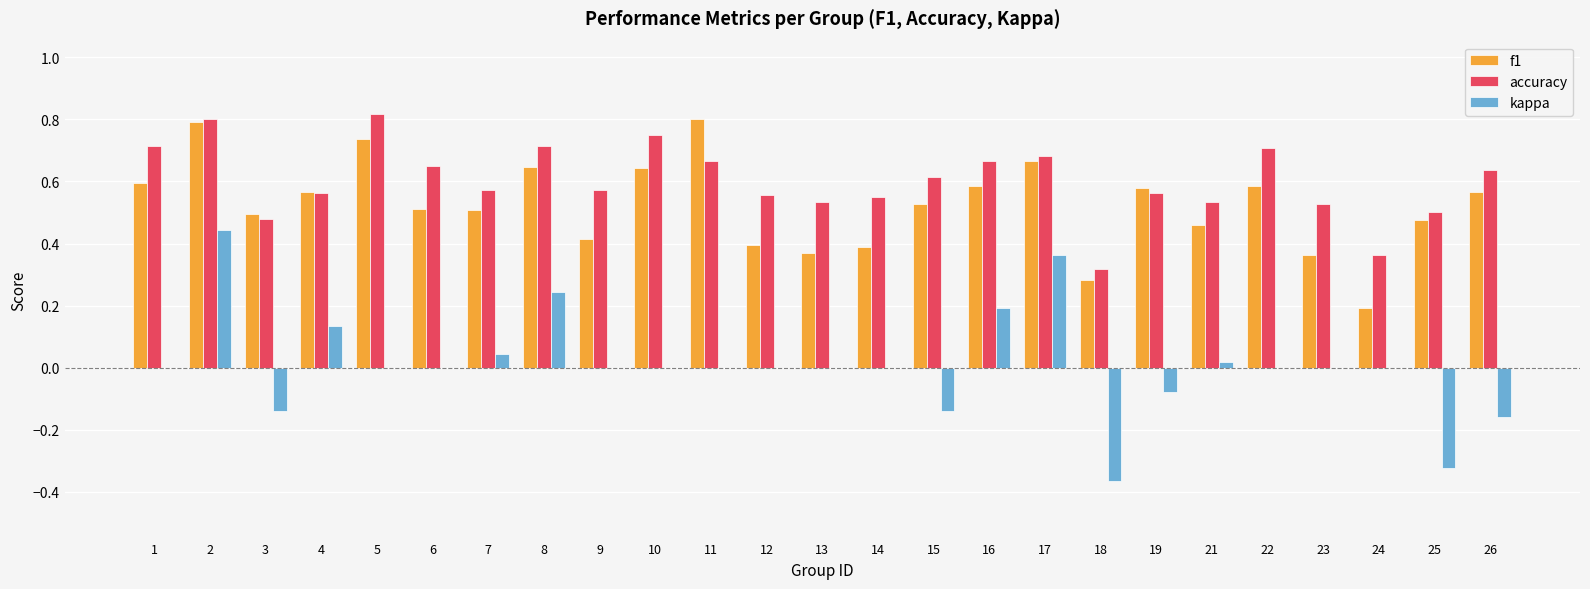

The value of f1 at 22 is 0.9. True or false?

False